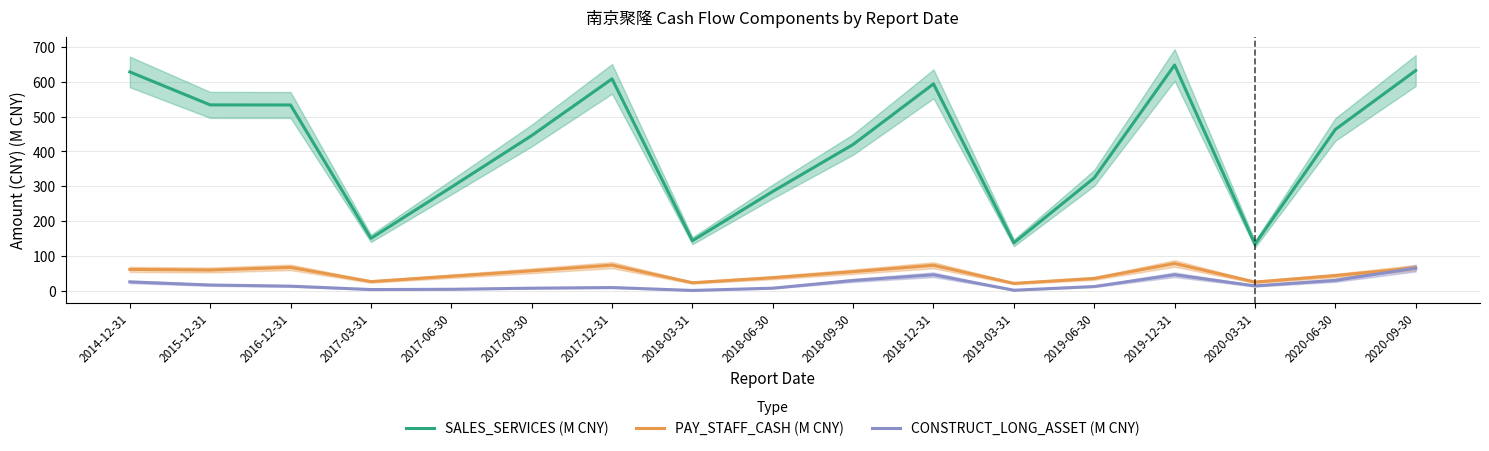

Rank the categories by SALES_SERVICES (M CNY) value from lowest to highest.

2020-03-31, 2019-03-31, 2018-03-31, 2017-03-31, 2018-06-30, 2017-06-30, 2019-06-30, 2018-09-30, 2017-09-30, 2020-06-30, 2016-12-31, 2015-12-31, 2018-12-31, 2017-12-31, 2014-12-31, 2020-09-30, 2019-12-31